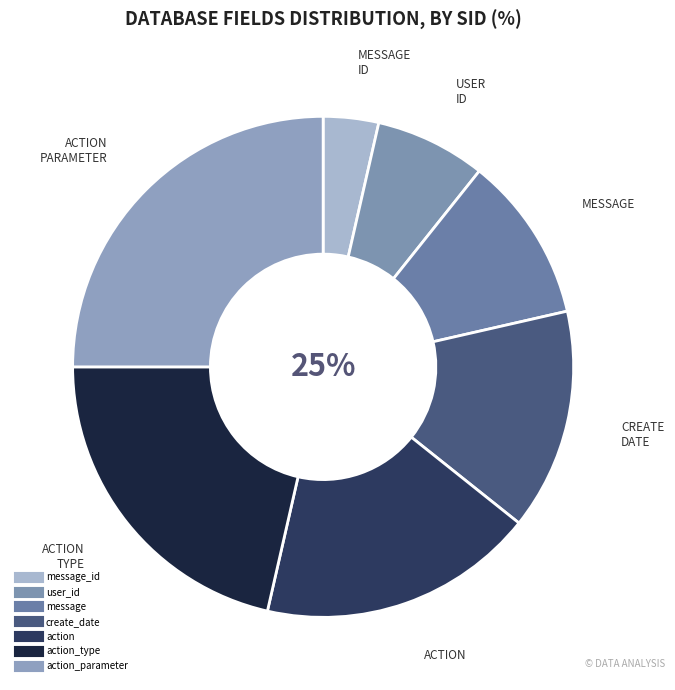

To the nearest percent, what percentage of the pie is action?

18%